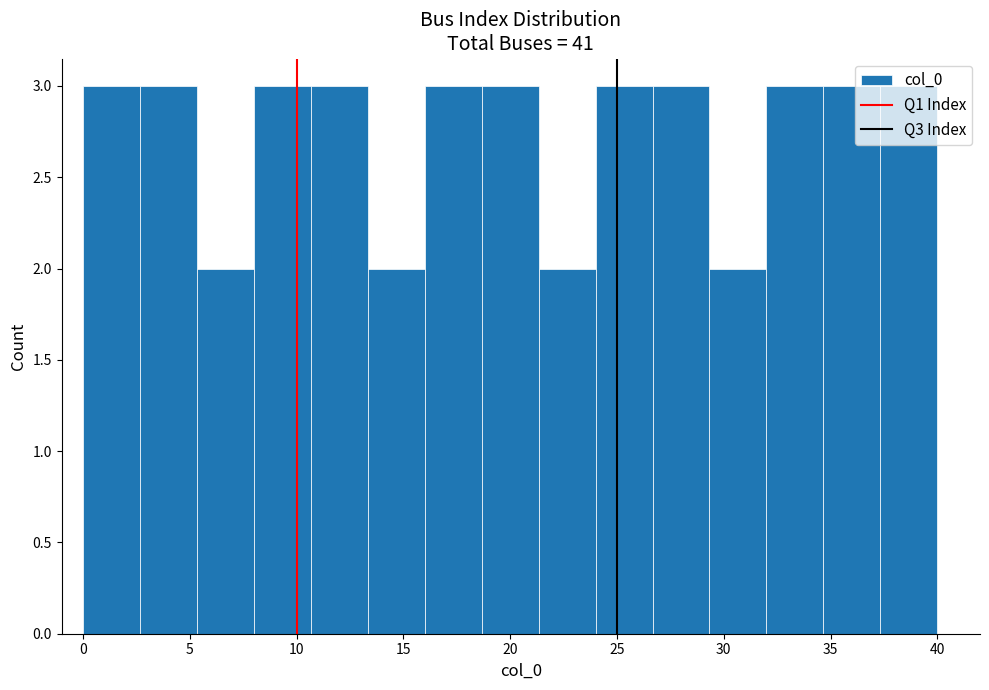

Reading left to right, transcribe this chart: for each bar, give the range it covers on the x-axis and its height. Neither the bar edges nor the heights are printed on the chart, so give them approximately, as read against the axes.

0.0 to 2.5: 3
2.5 to 5.5: 3
5.5 to 8.0: 2
8.0 to 10.5: 3
10.5 to 13.5: 3
13.5 to 16.0: 2
16.0 to 18.5: 3
18.5 to 21.5: 3
21.5 to 24.0: 2
24.0 to 26.5: 3
26.5 to 29.5: 3
29.5 to 32.0: 2
32.0 to 34.5: 3
34.5 to 37.5: 3
37.5 to 40.0: 3